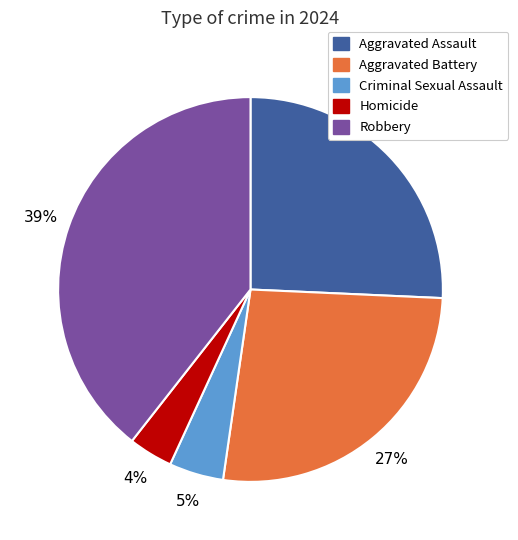

True or false: Homicide accounts for 4% of the total.

True